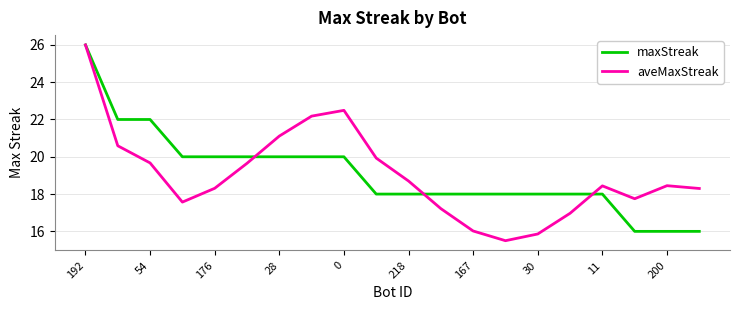

What is the maximum value shown in the chart?

26.0